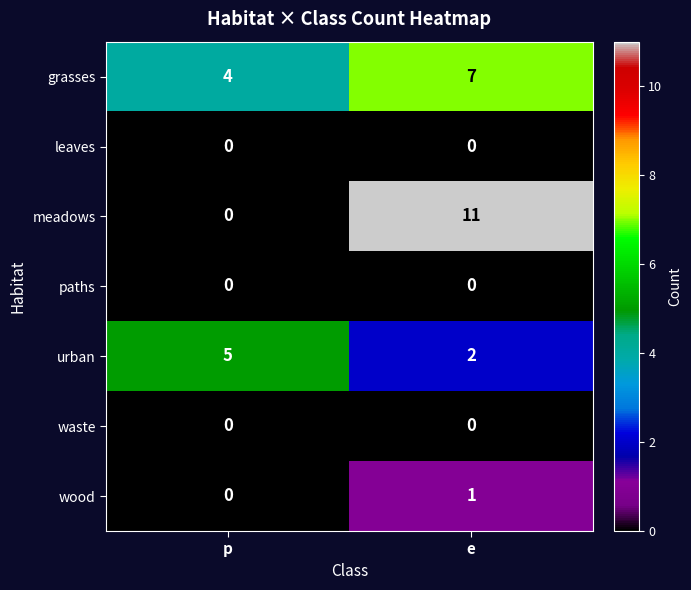

At which category is the sum across all series the highest?

e